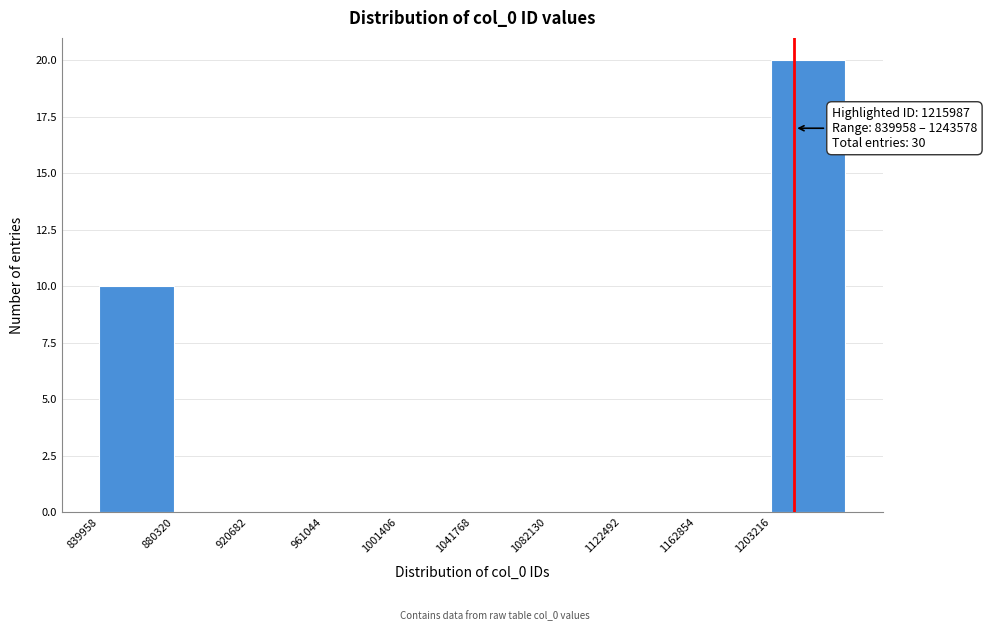

Over which range of the x-axis is the bar tallest?

1205000 to 1245000